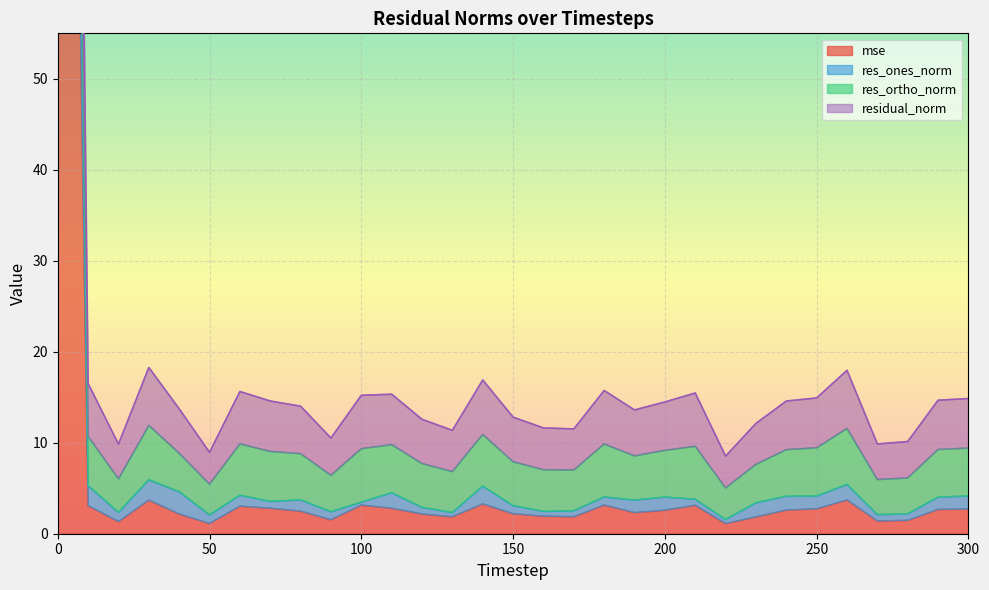

True or false: mse and res_ones_norm cross at least once.

False